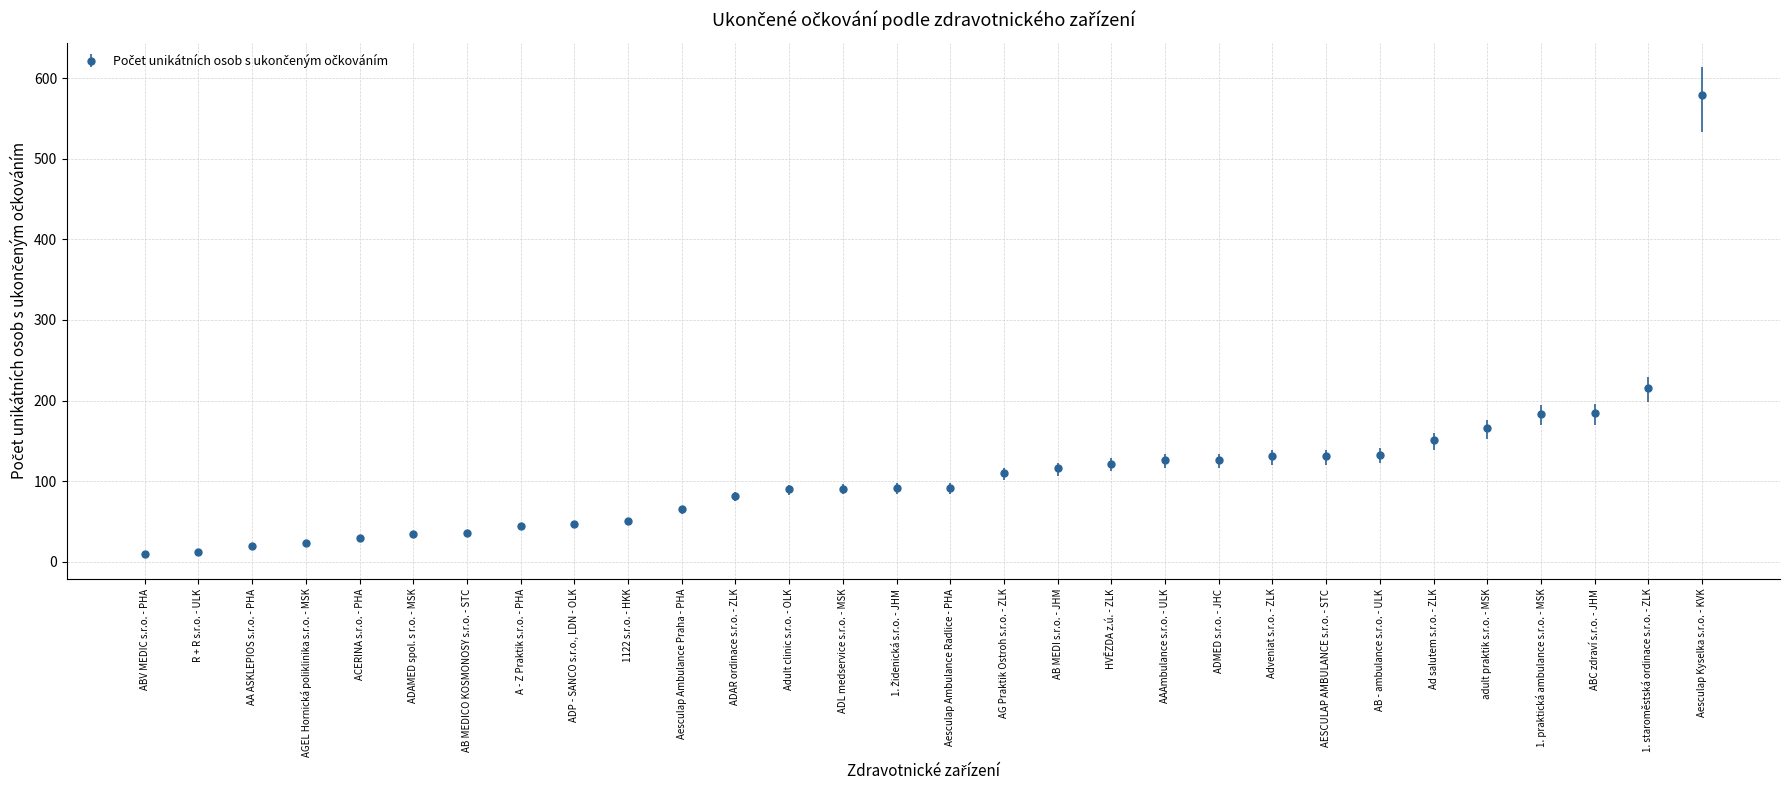

Is it true that the value at ABC zdraví s.r.o. - JHM is 185?

True